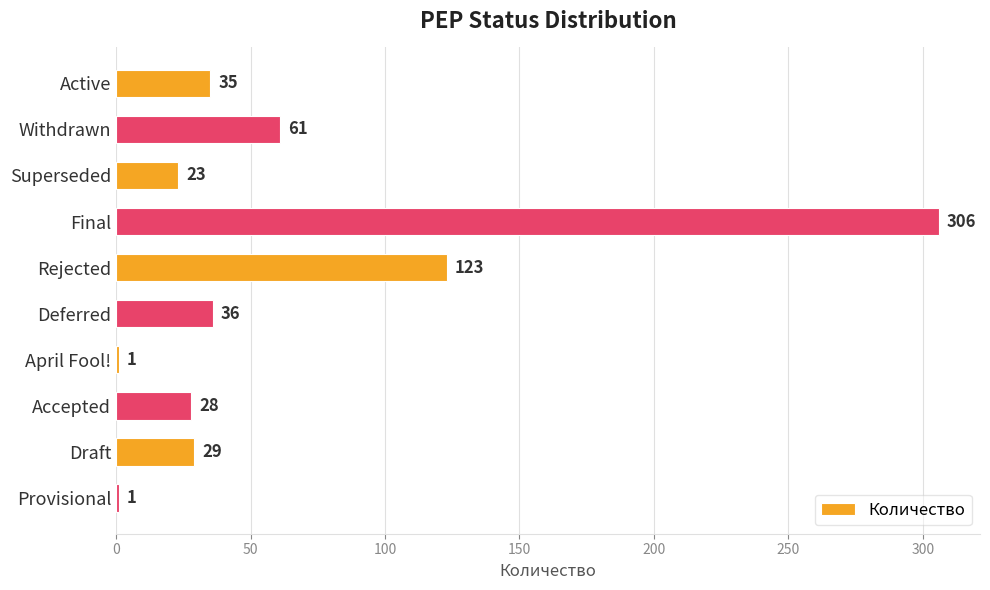

Which has a higher value, Rejected or Final?

Final